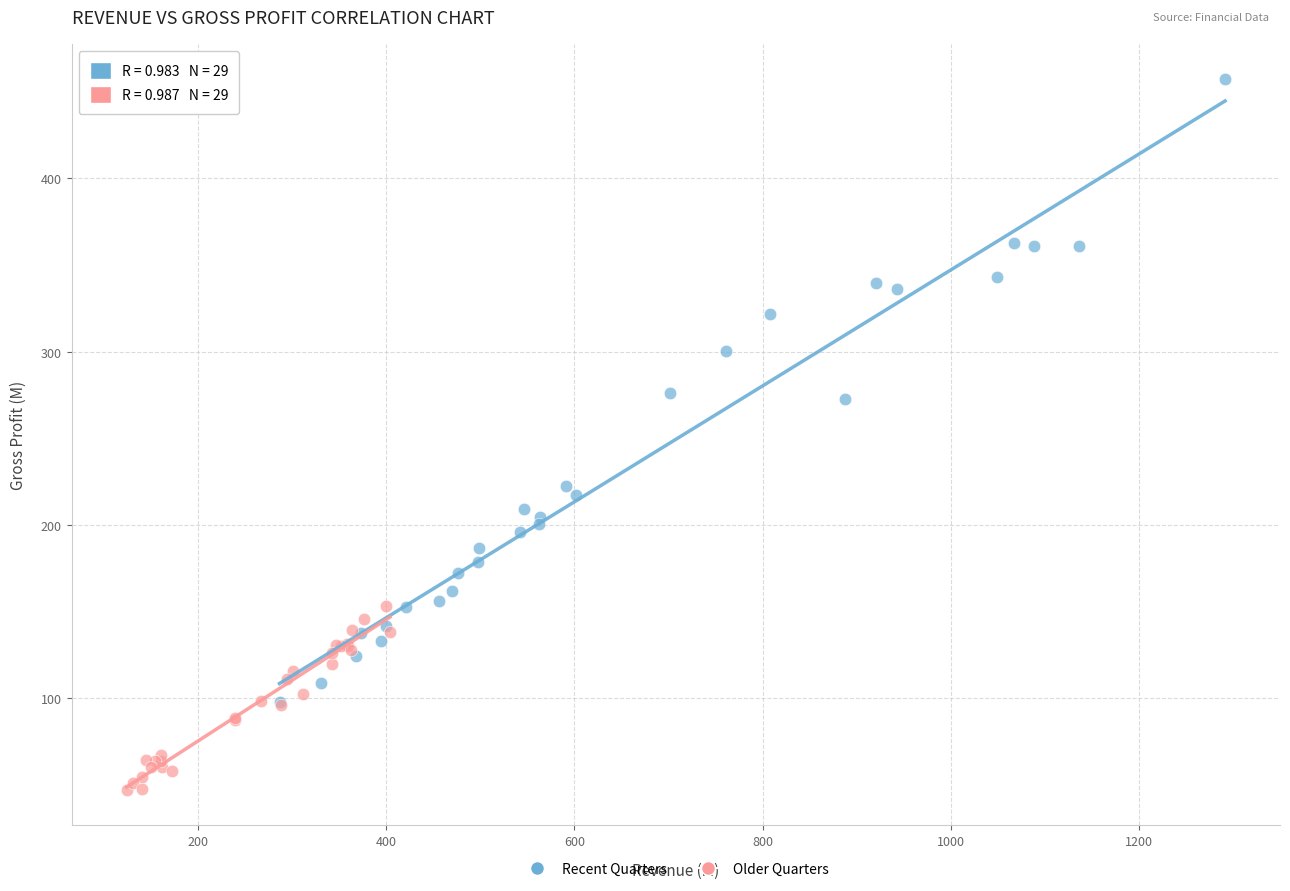

Which series has the largest Y range (max minus min)?

Recent Quarters